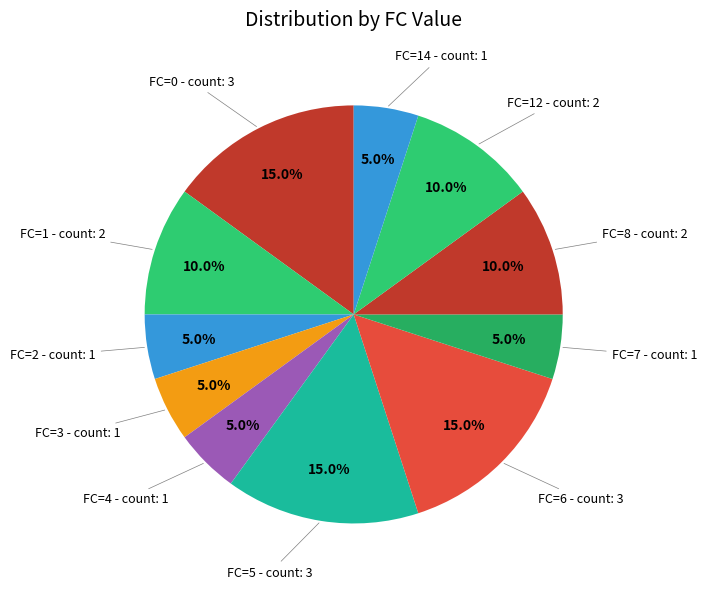

Approximately how many times larger is the value at FC=0 - count: 3 compared to FC=3 - count: 1?

3.0